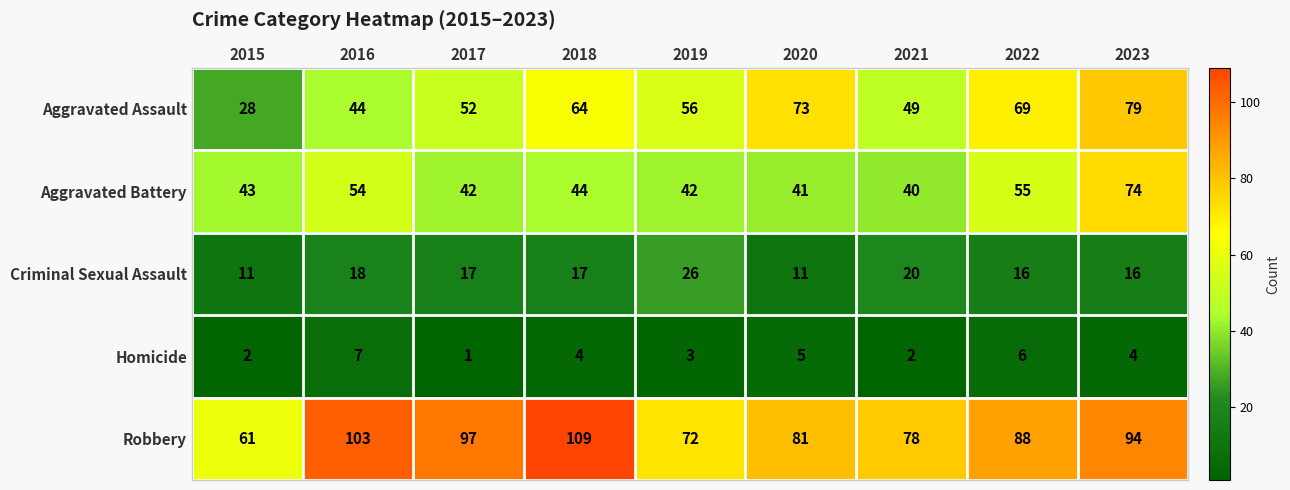

The Criminal Sexual Assault series shows 11 at 2020. True or false?

True